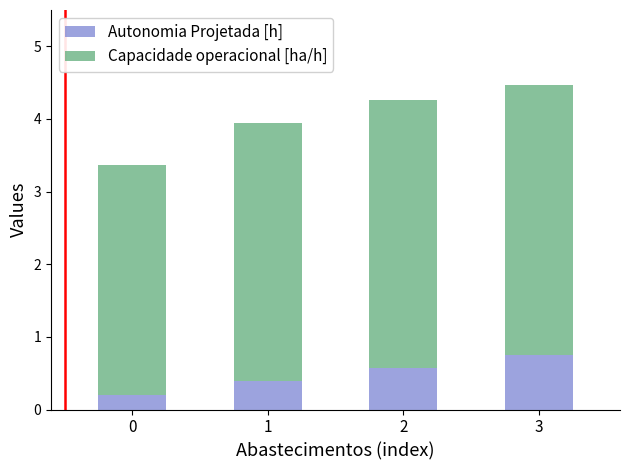

What is the total value across all series at 3?

4.5